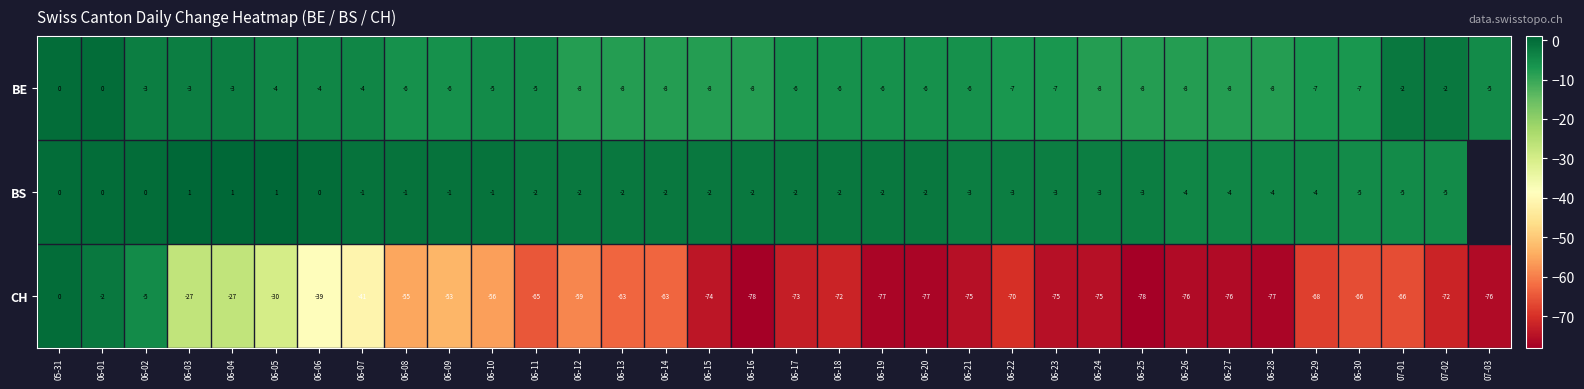

What is the smallest value displayed?

-78.0